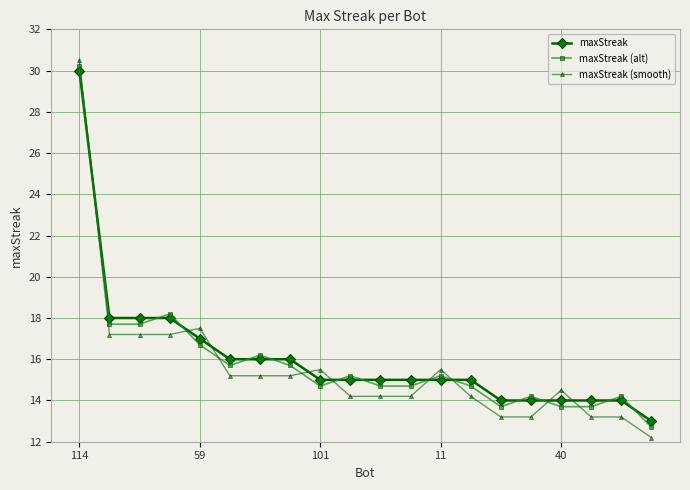

What is the value of the maxStreak (smooth) point at the 15th from the left?

13.2